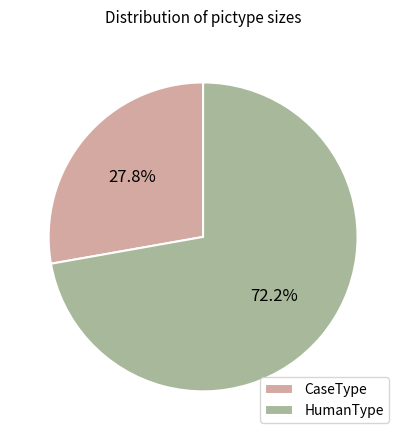

What is the largest slice in the pie chart?

HumanType